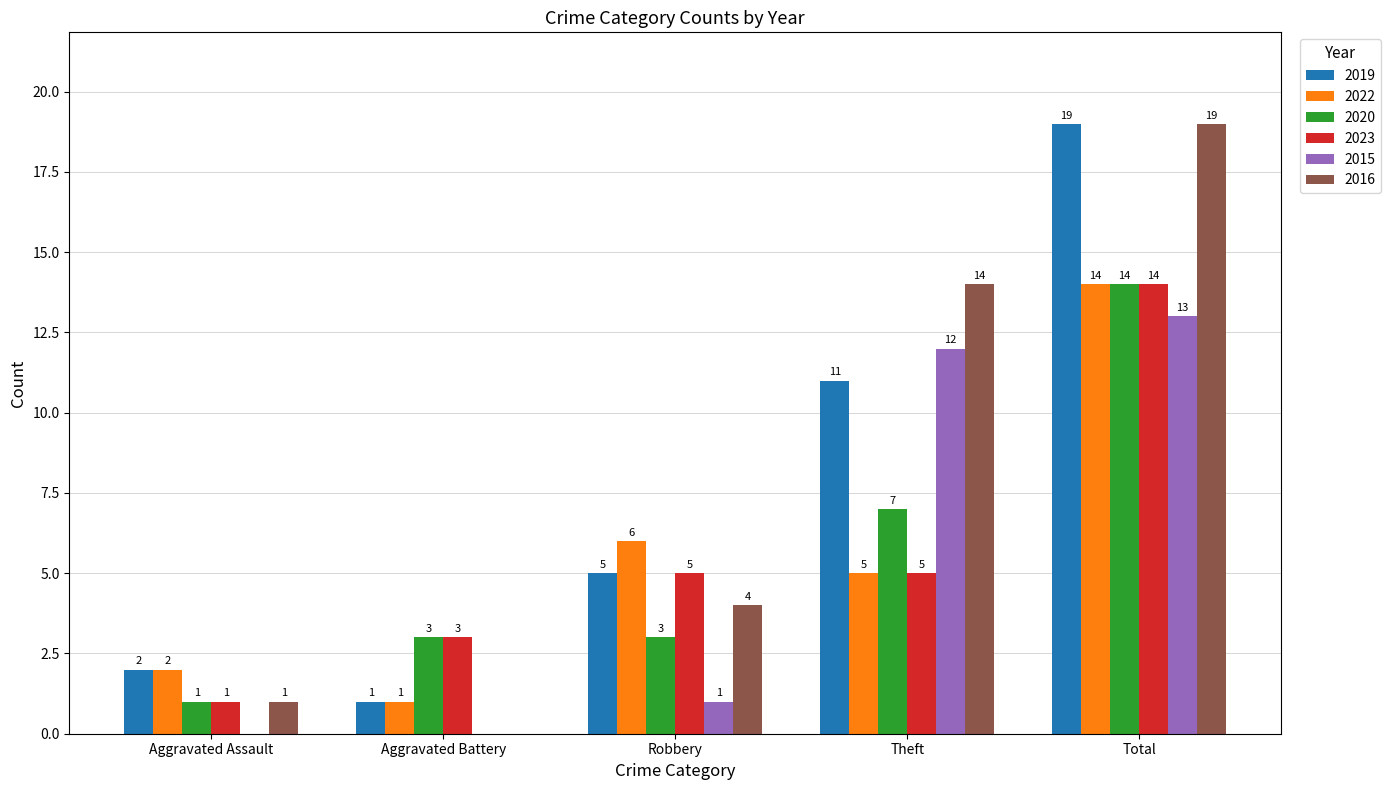

Which series has the widest spread of values?

2016